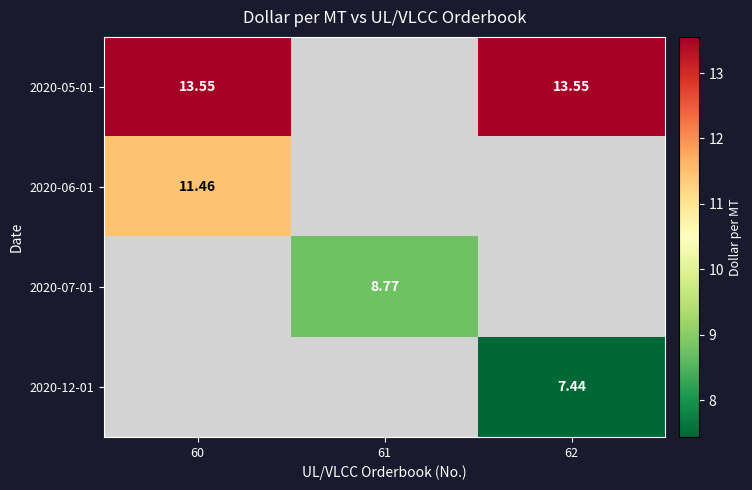

Is the value of 2020-07-01 at 61 greater than the value of 2020-05-01 at 62?

No